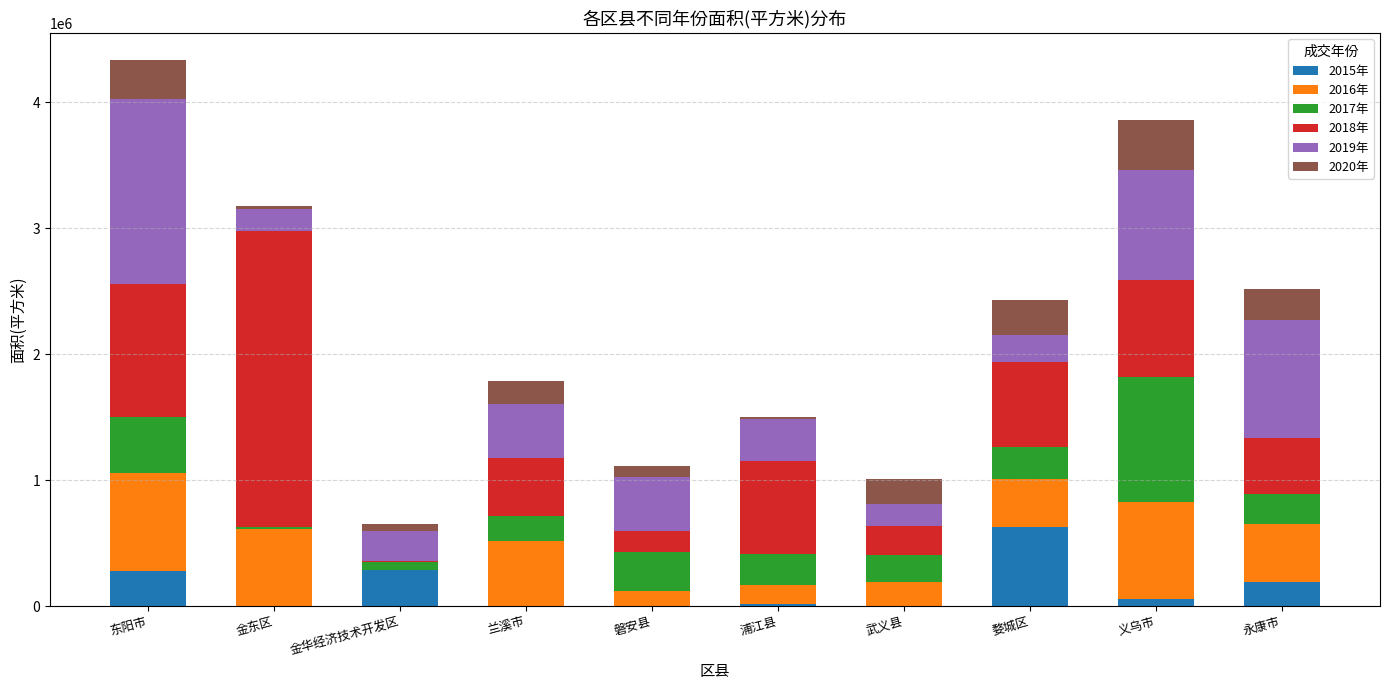

What is the total value across all series at 永康市?

2514966.5